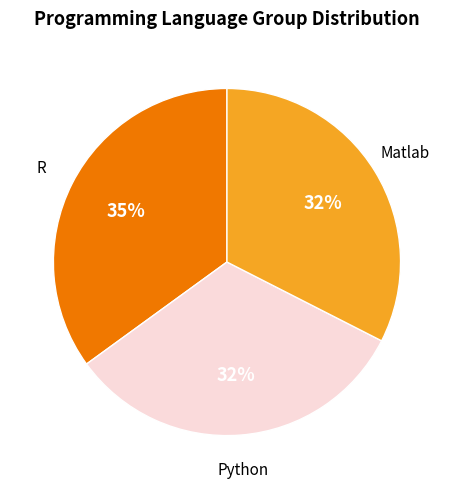

Is there any slice that represents more than half of the pie?

No